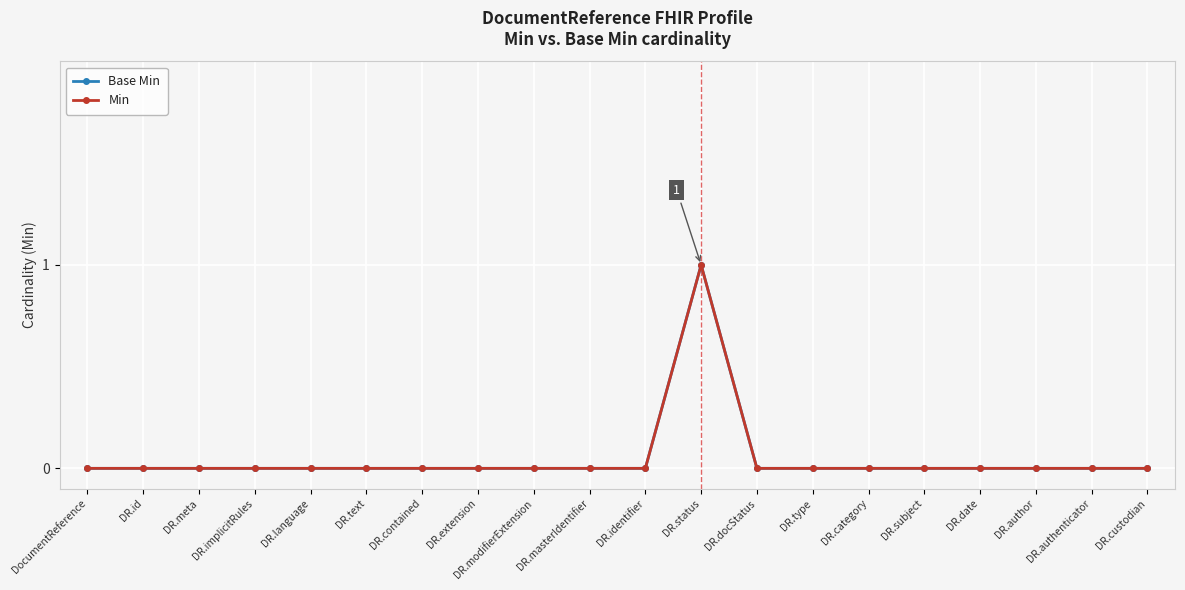

Does the chart have visible grid lines?

Yes